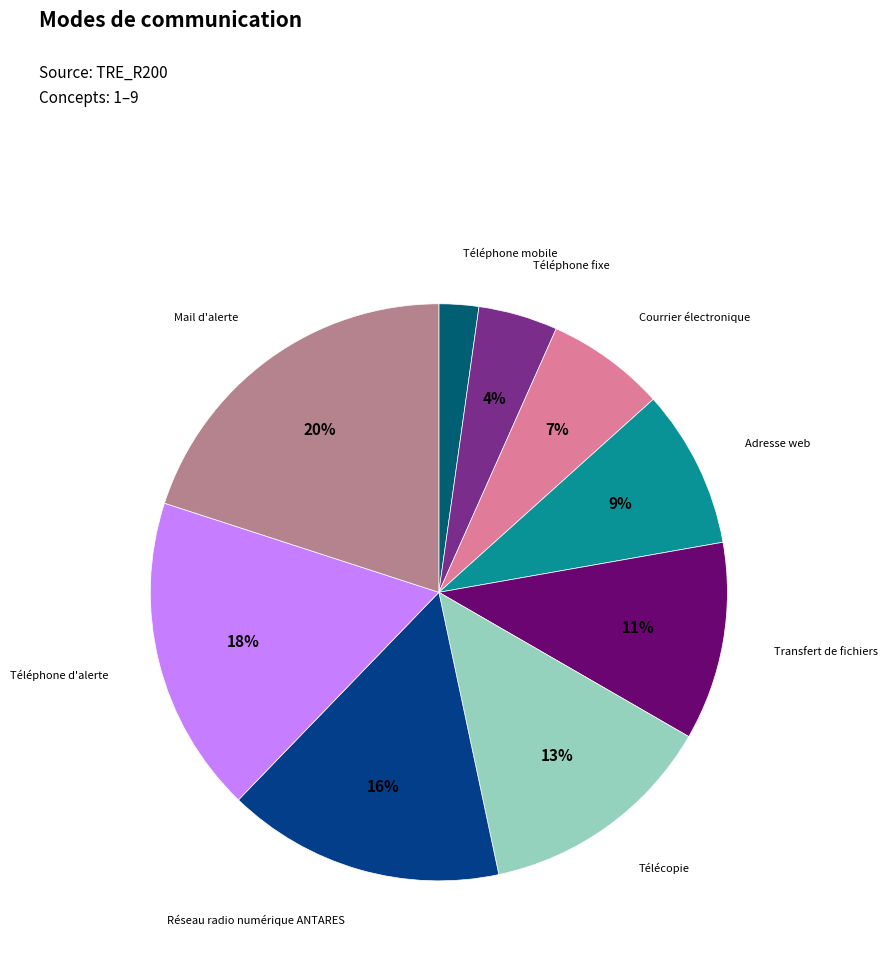

Count the number of slices in the pie.

9